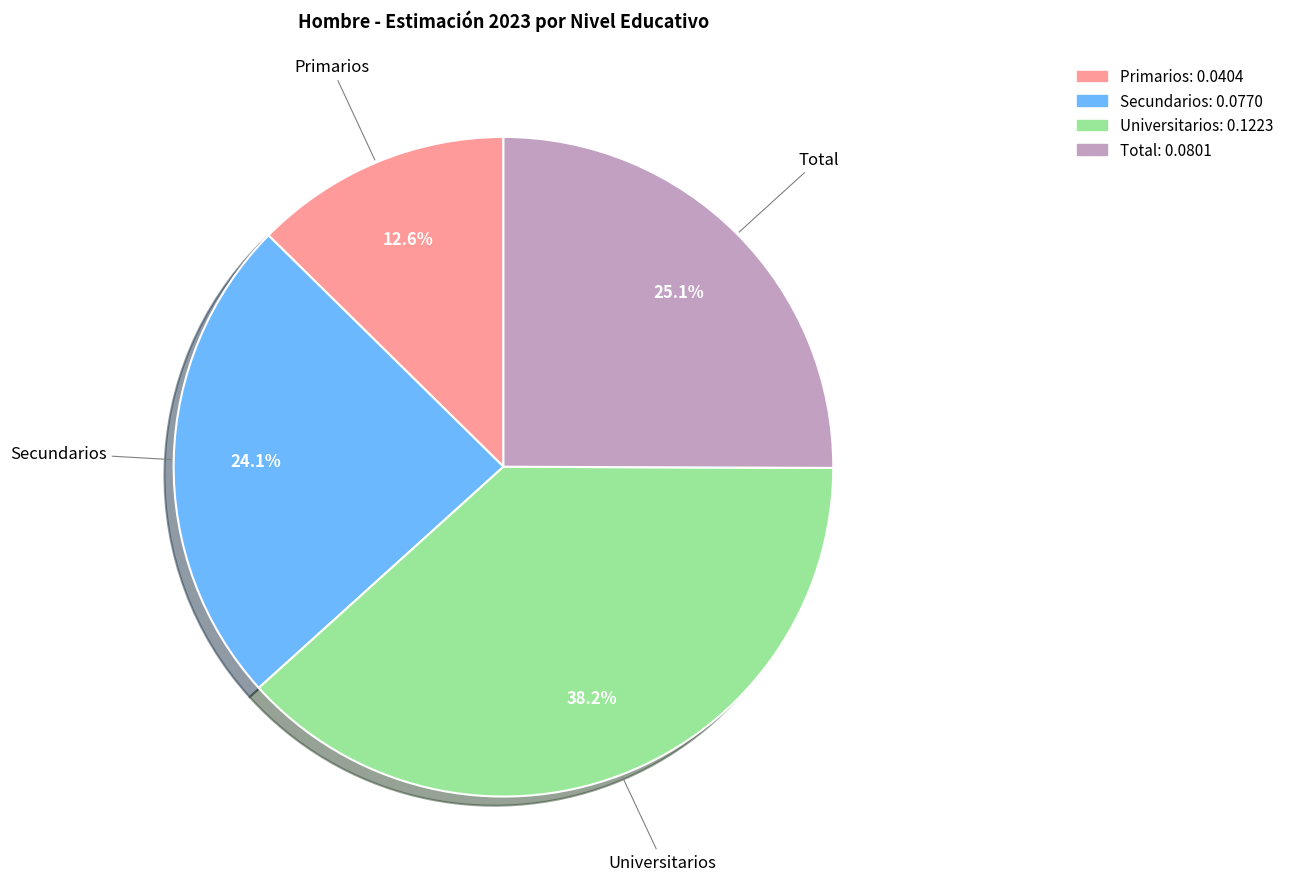

Rank the categories by value from lowest to highest.

Primarios, Secundarios, Total, Universitarios